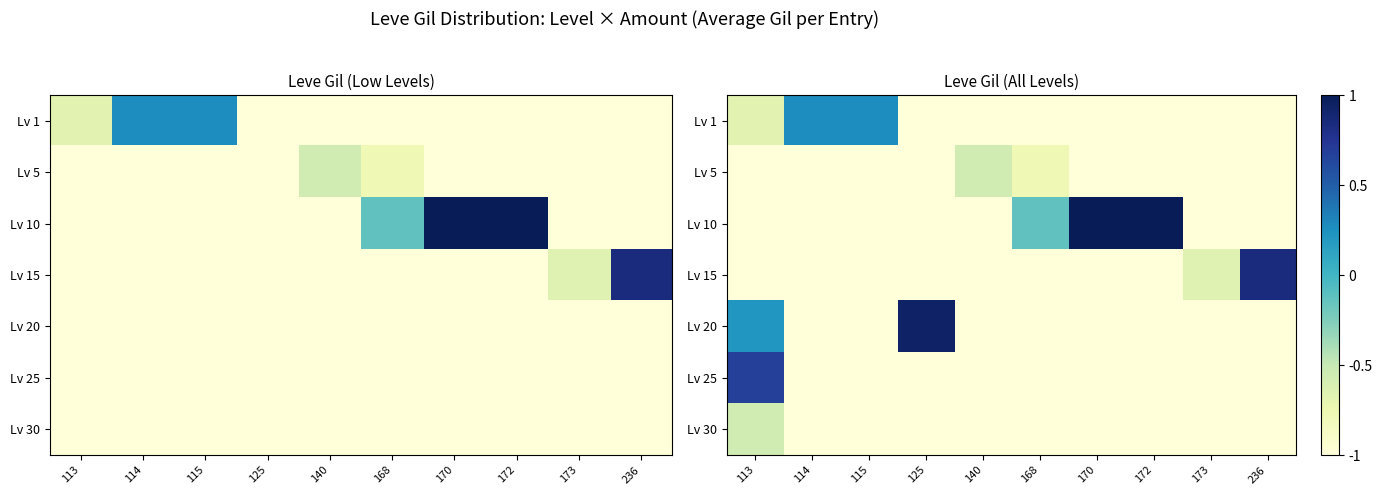

How many positive values does the Lv 20 series have?

2